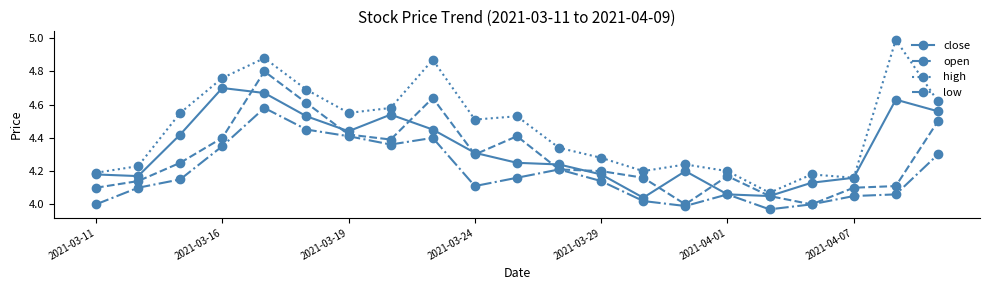

True or false: open has more than 2 interior local peaks.

True